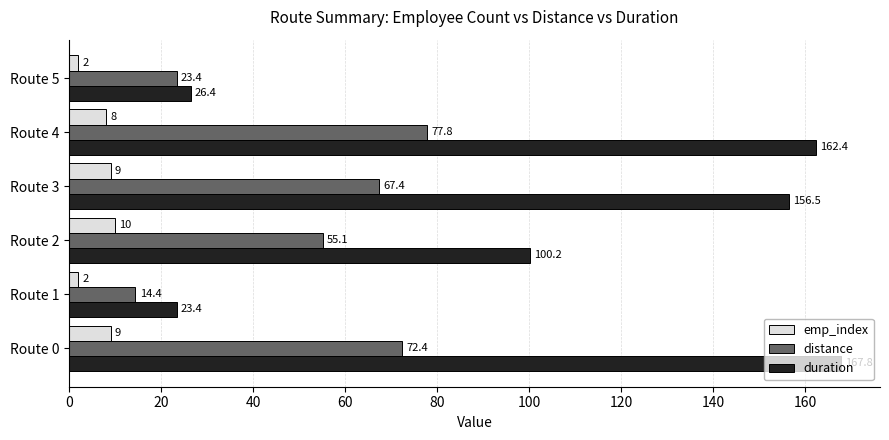

Between Route 1 and Route 4, which series saw the biggest shift?

duration